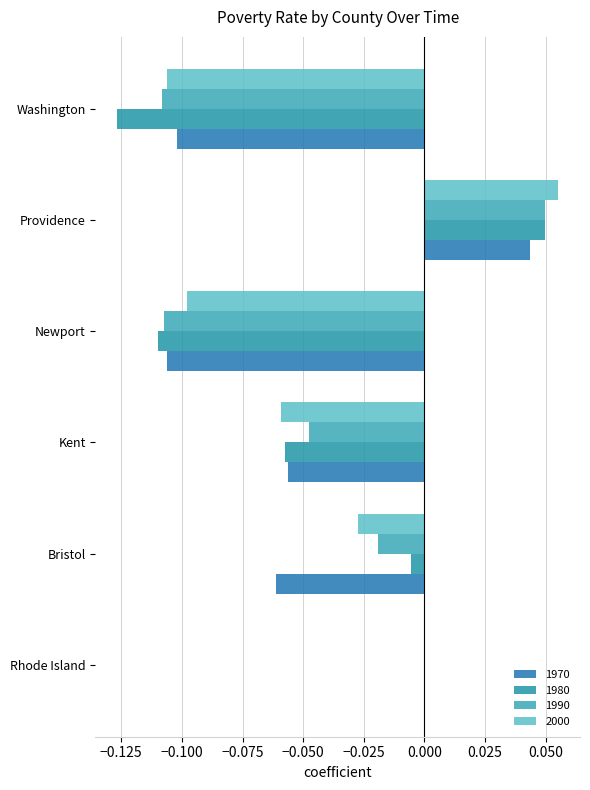

Which has a higher value, Washington or Newport?

Washington